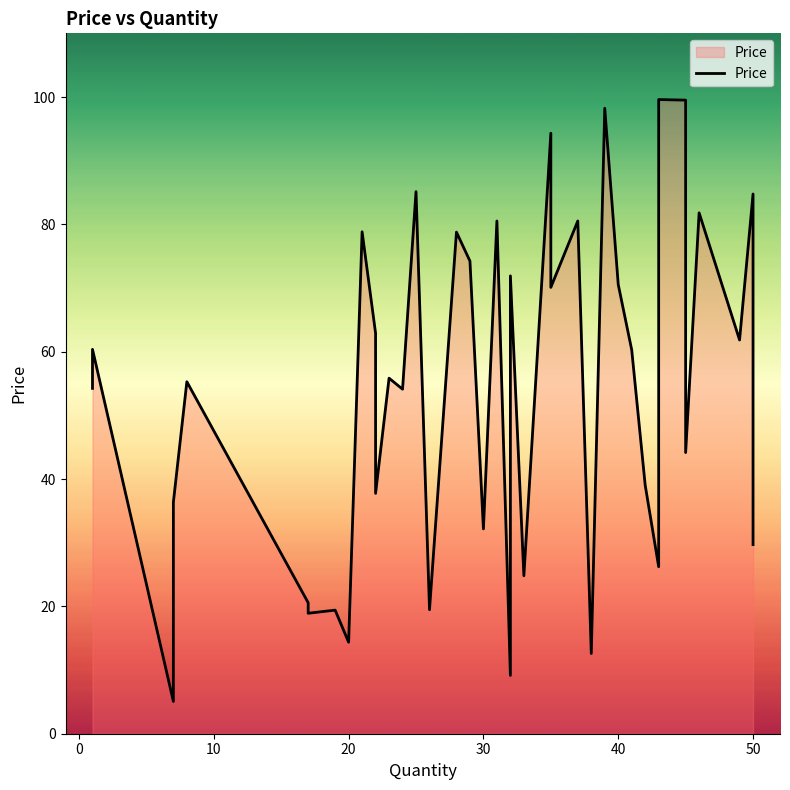

Count the number of categories in the chart.

40